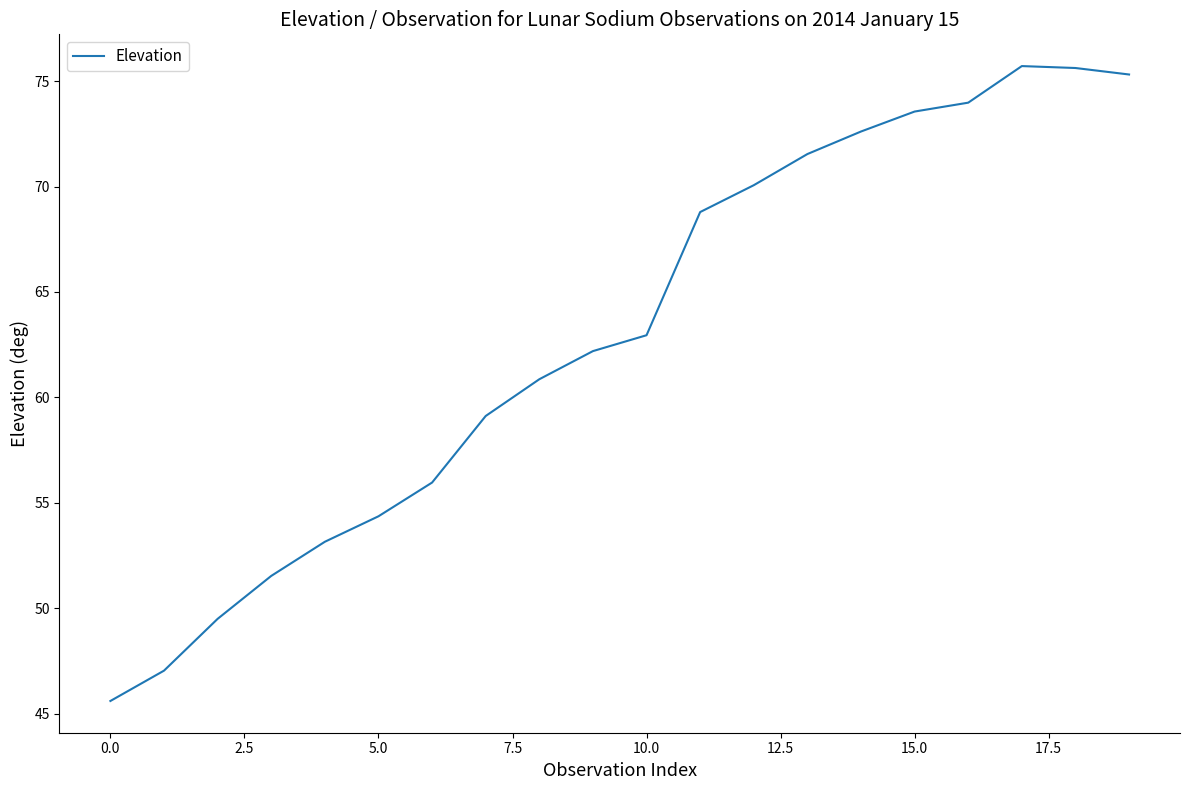

What is the maximum value shown in the chart?

75.7